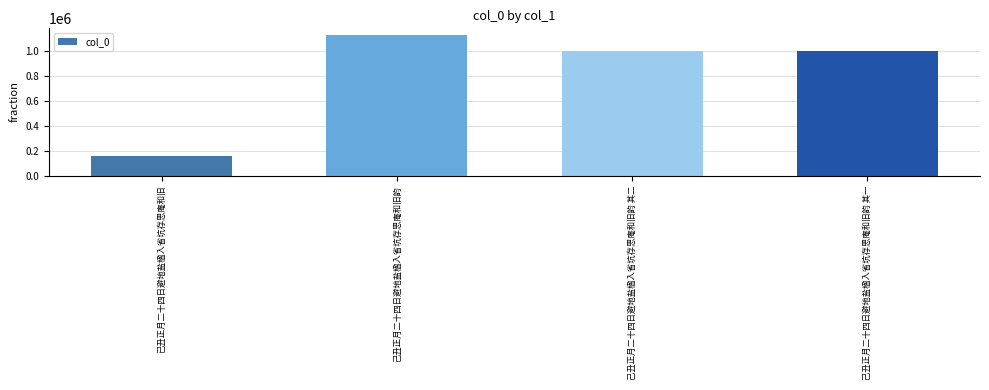

True or false: the data shows 62305 at 已丑正月二十四日避地盐楹入省坑存思庵和旧.

False